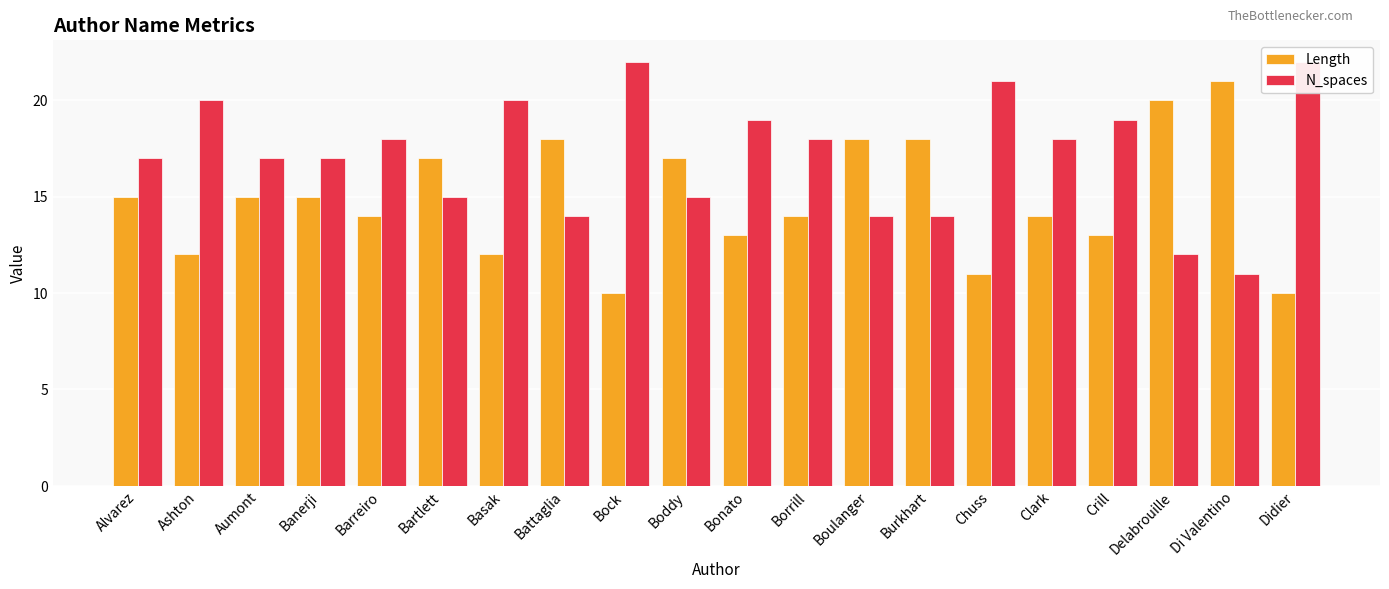

What is the difference between the Length values at Battaglia and Alvarez?

3